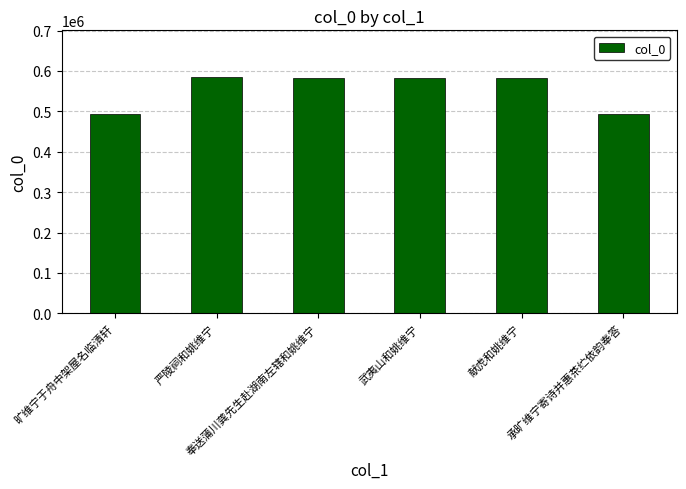

The chart shows a value of 583791 at 献虎和姚维宁. True or false?

True